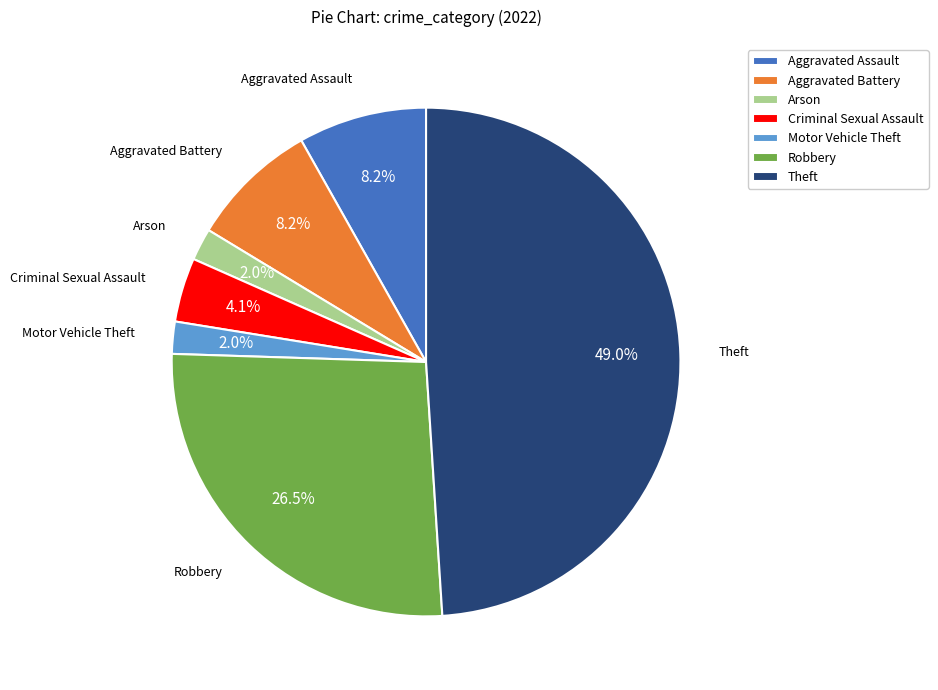

What percentage is NOT represented by Aggravated Assault?

91.8%